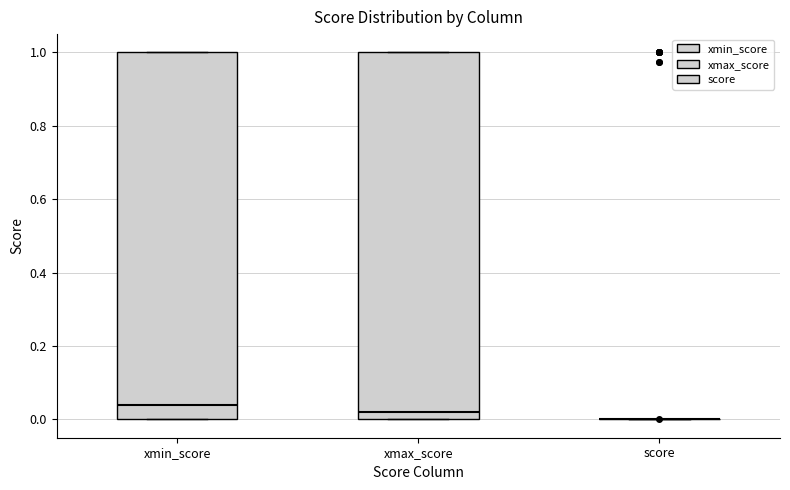

Reading left to right, read every box against the y-axis: the position of its median line, the range the box covers, and the ends of its whiskers. The values are not printed on the chart, so give them approximately, as read against the axis.

xmin_score: median 0.04, box 0.00 to 1.00, whiskers 0.00 to 1.00
xmax_score: median 0.02, box 0.00 to 1.00, whiskers 0.00 to 1.00
score: box collapsed to a line at 0.00, whiskers 0.00 to 0.00